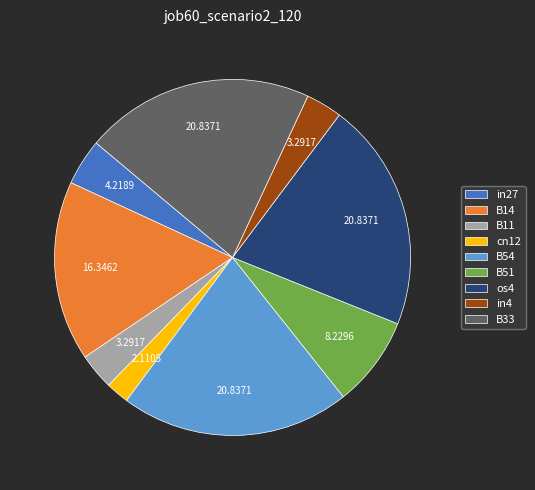

Count the number of slices in the pie.

9